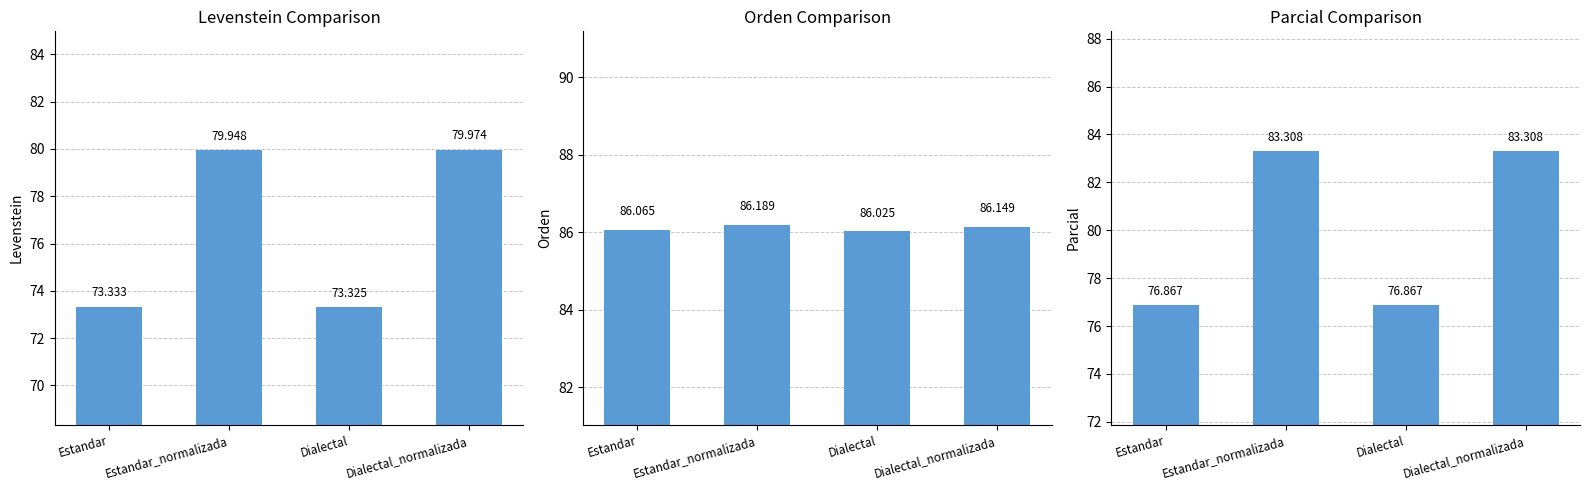

Reading right to left, extract all data points from this chart.

Levenstein: Dialectal_normalizada=80.0	Dialectal=73.3	Estandar_normalizada=79.9	Estandar=73.3
Orden: Dialectal_normalizada=86.1	Dialectal=86.0	Estandar_normalizada=86.2	Estandar=86.1
Parcial: Dialectal_normalizada=83.3	Dialectal=76.9	Estandar_normalizada=83.3	Estandar=76.9